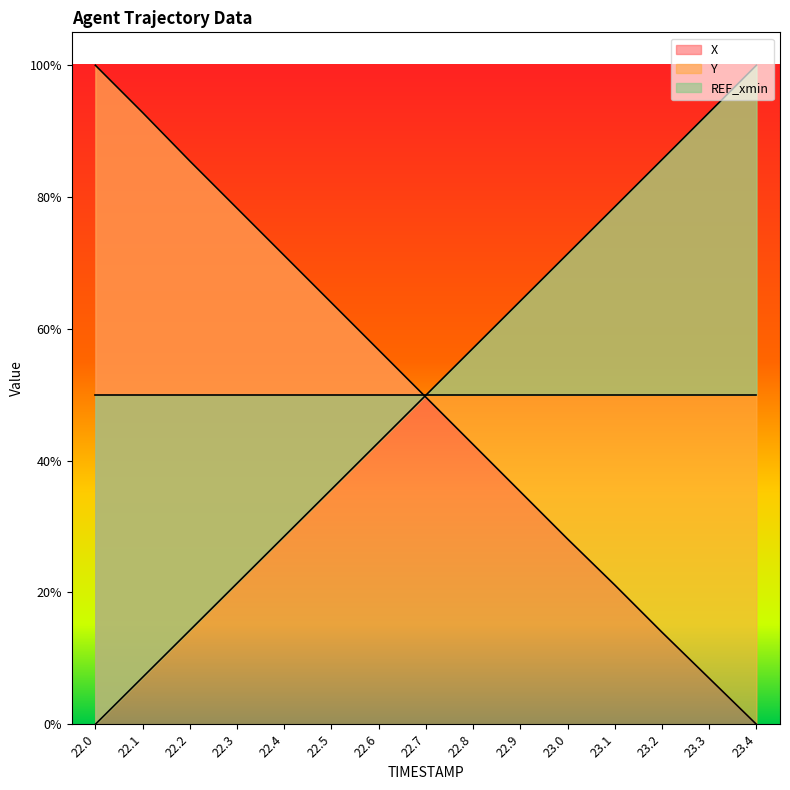

What position from the left is 22.2?

3